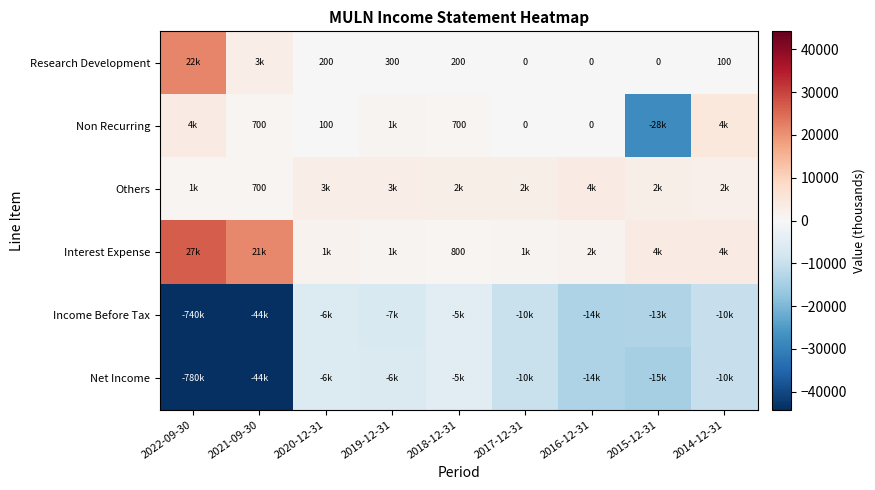

Is the value of Others at 2021-09-30 greater than the value of Non Recurring at 2020-12-31?

Yes